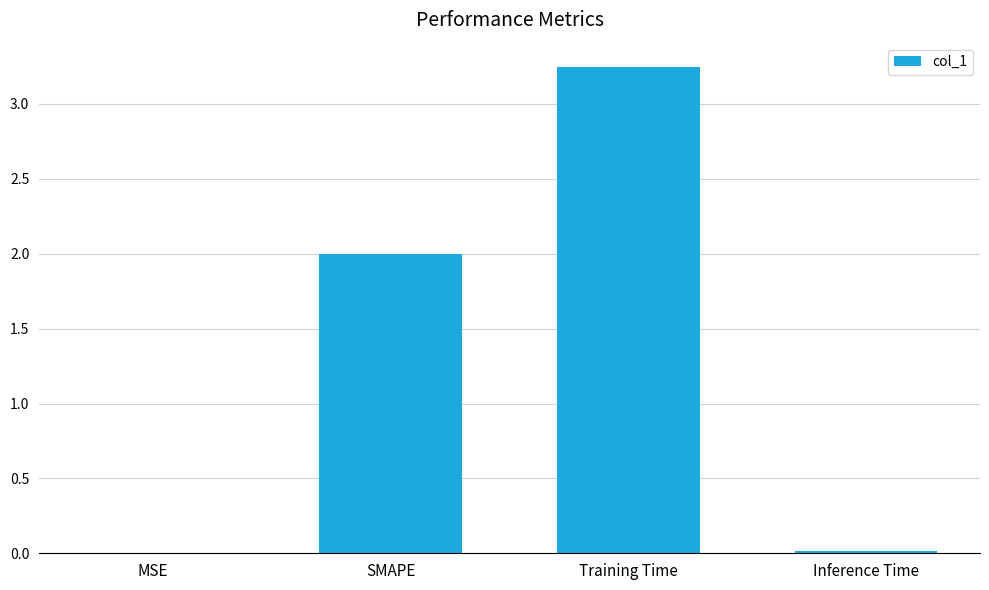

Between MSE and Training Time, which is larger?

Training Time